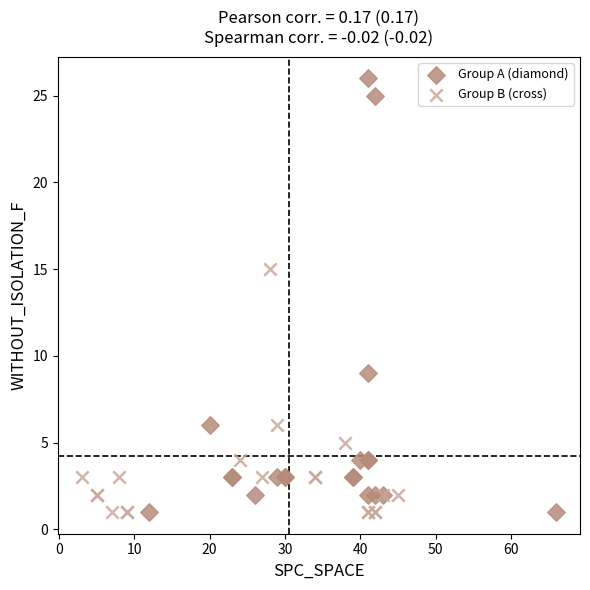

Which series reaches the maximum Y coordinate?

Group A (diamond)